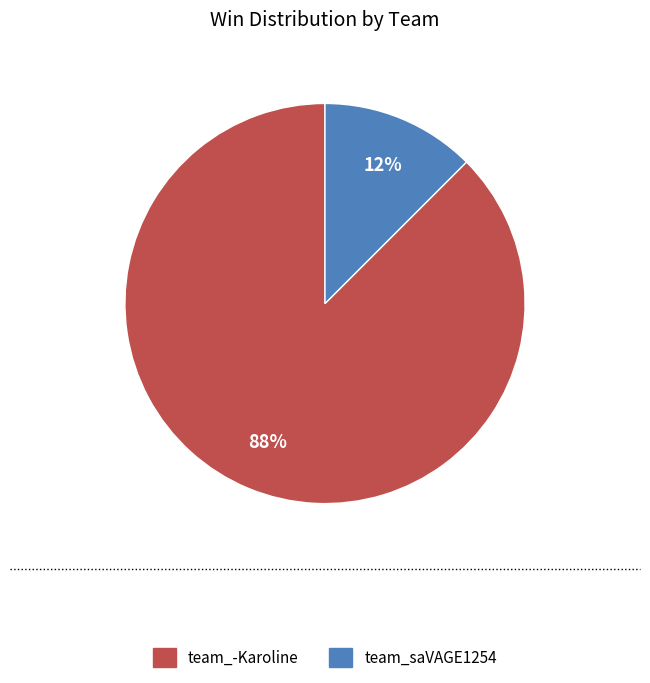

How many slices are in this pie chart?

2